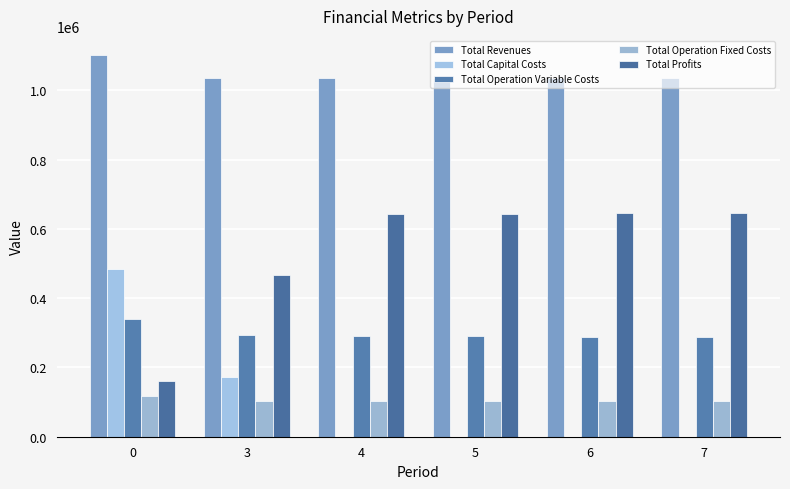

What is the sum of all Total Operation Variable Costs values?

1789451.4